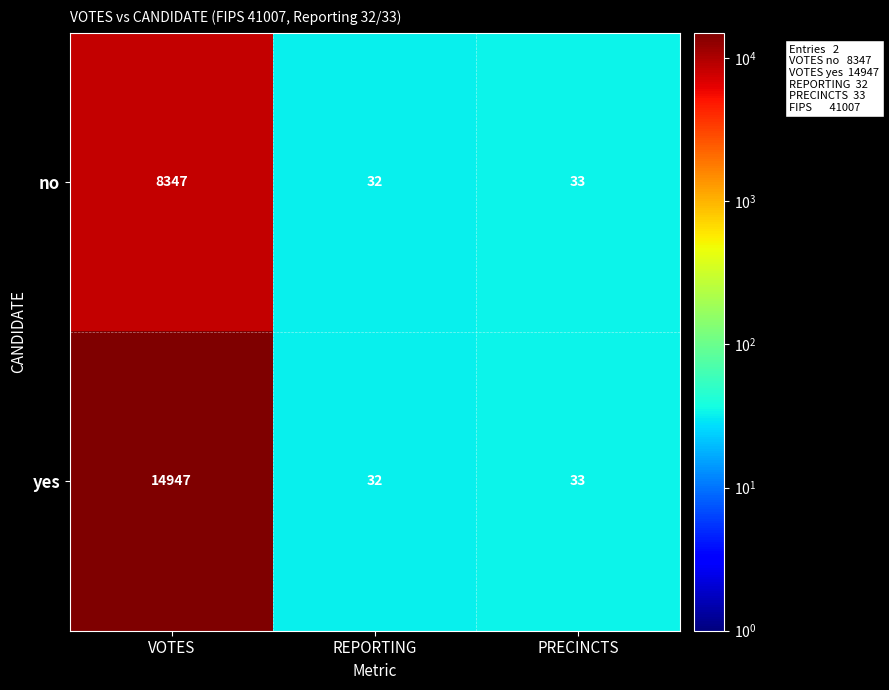

Reading left to right, list all the values displayed in this chart.

no: VOTES=8347	REPORTING=32	PRECINCTS=33
yes: VOTES=14947	REPORTING=32	PRECINCTS=33